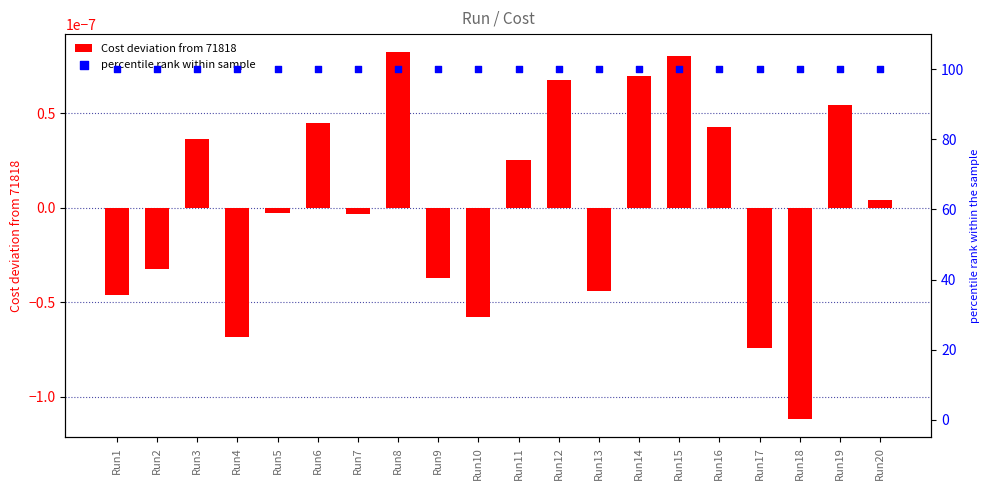

At how many categories does at least one series exceed 99?

20